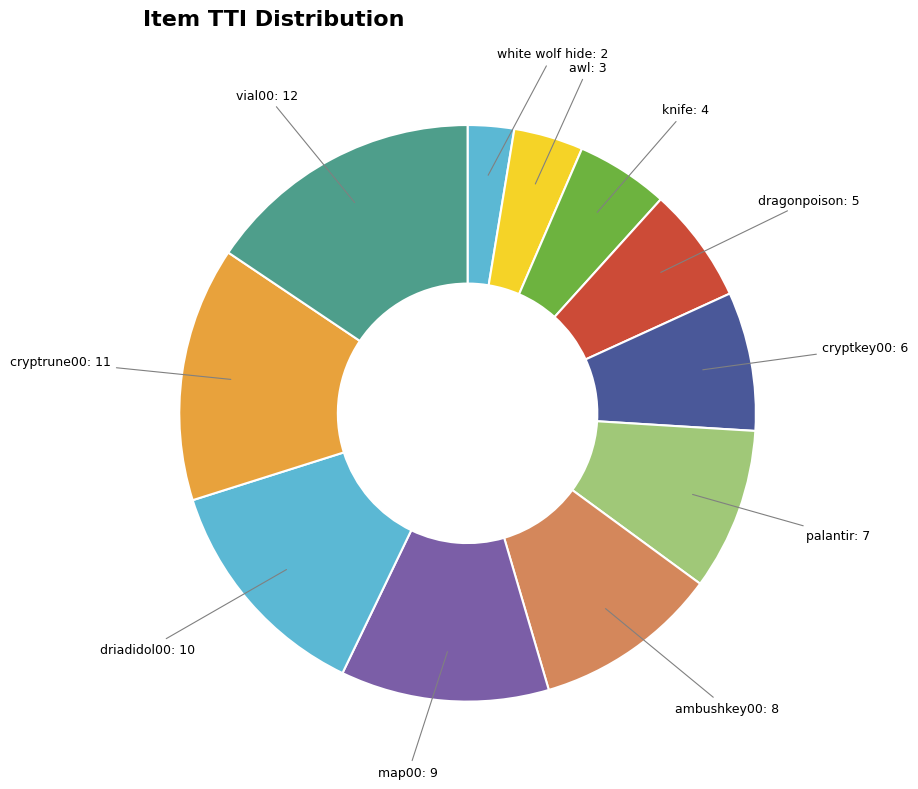

Count the number of slices in the pie.

11